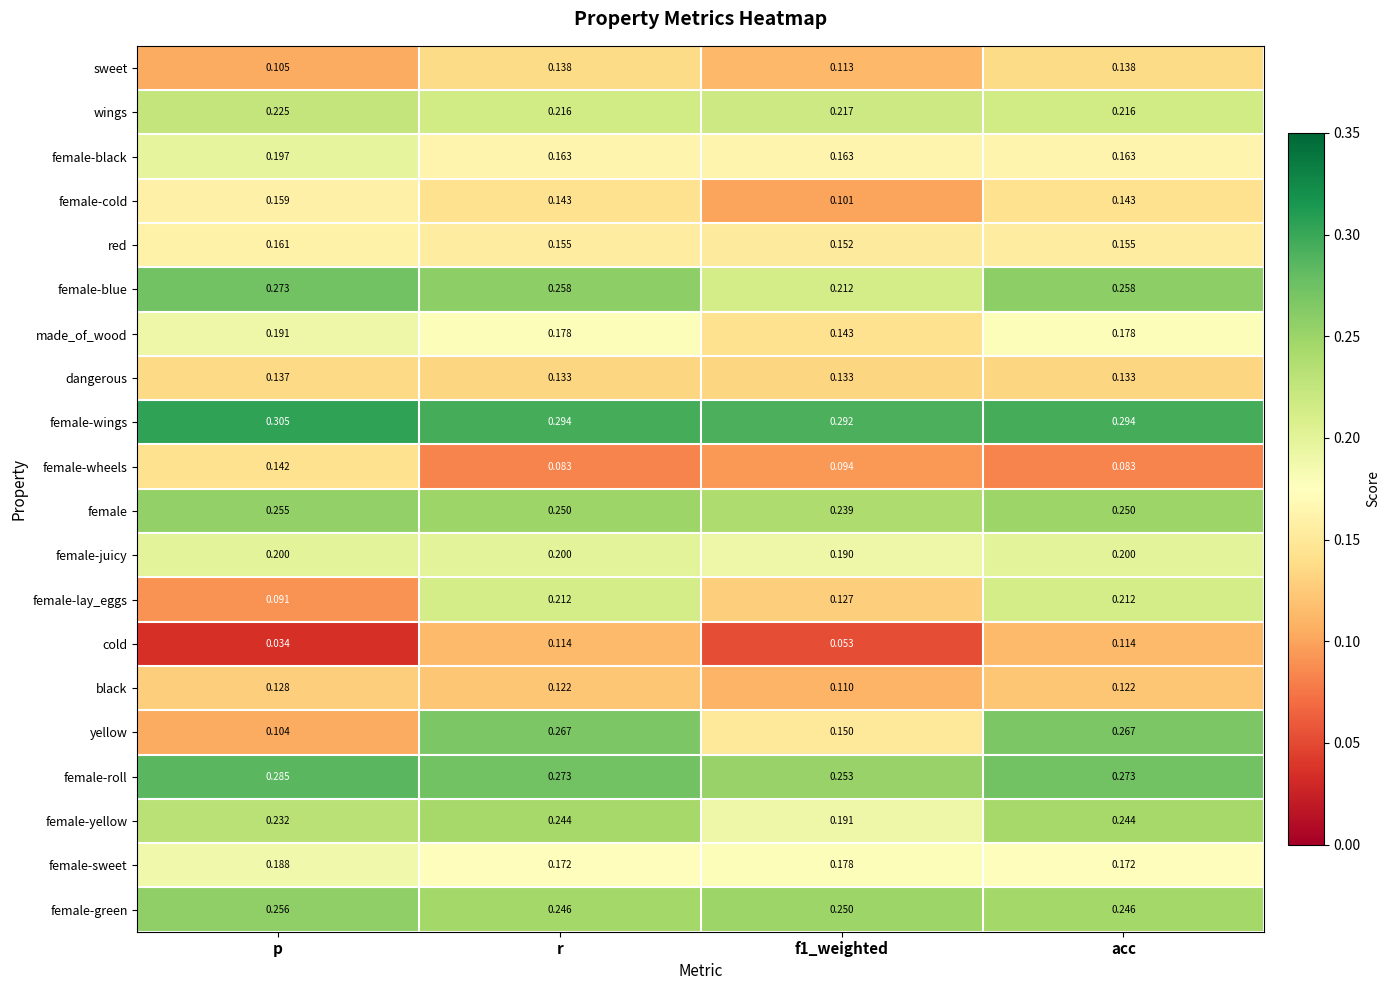

Which series has the widest spread of values?

yellow